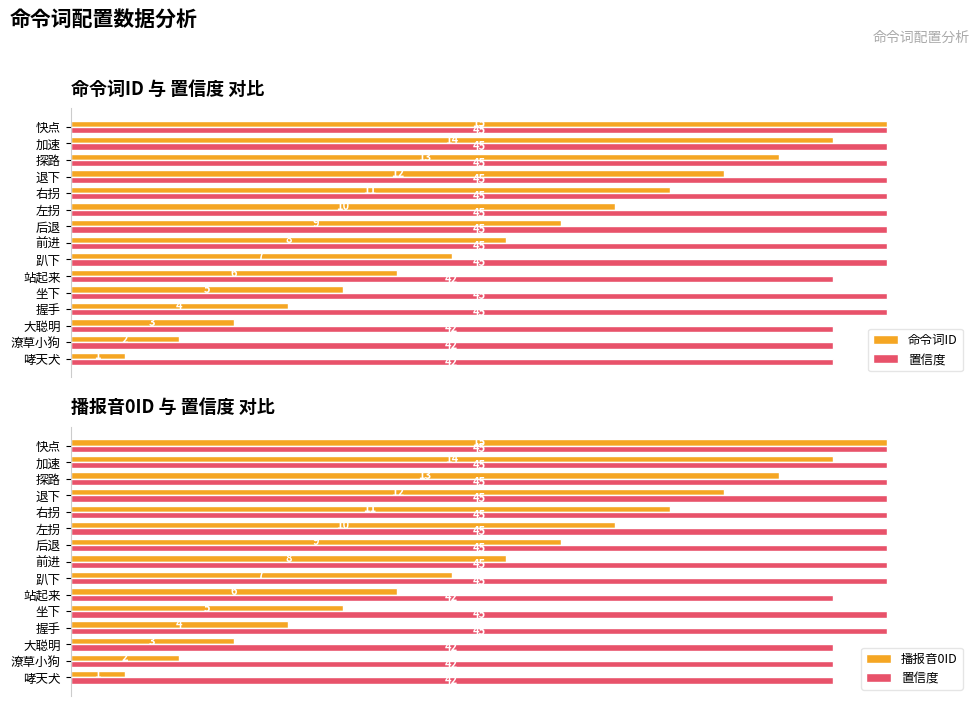

What are all the series names shown in the legend?

命令词ID, 置信度, 播报音0ID